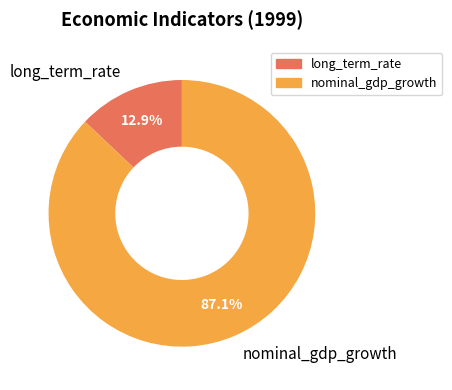

Approximately how many times larger is the value at long_term_rate compared to nominal_gdp_growth?

0.1